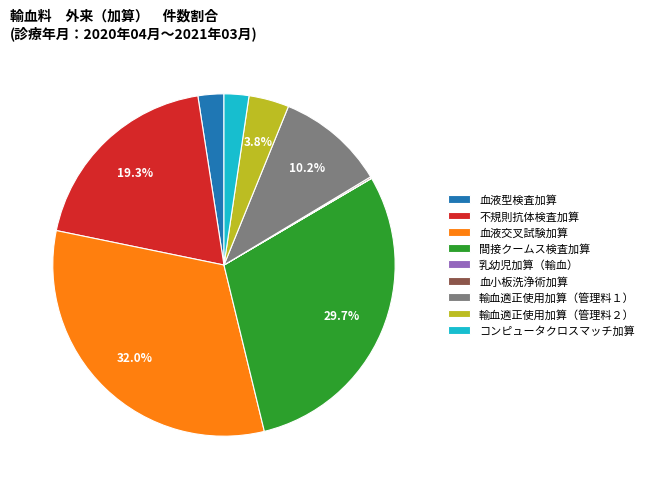

Which slice is the largest?

血液交叉試験加算